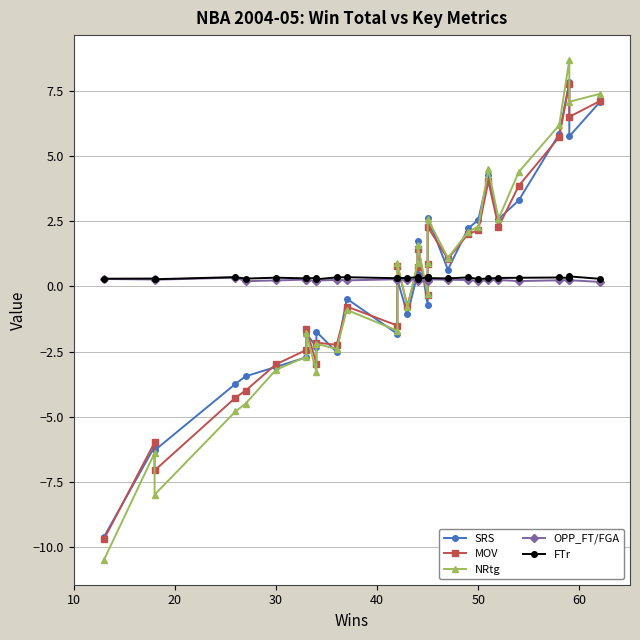

What is the value of the NRtg point at the 10th from the left?

-2.2